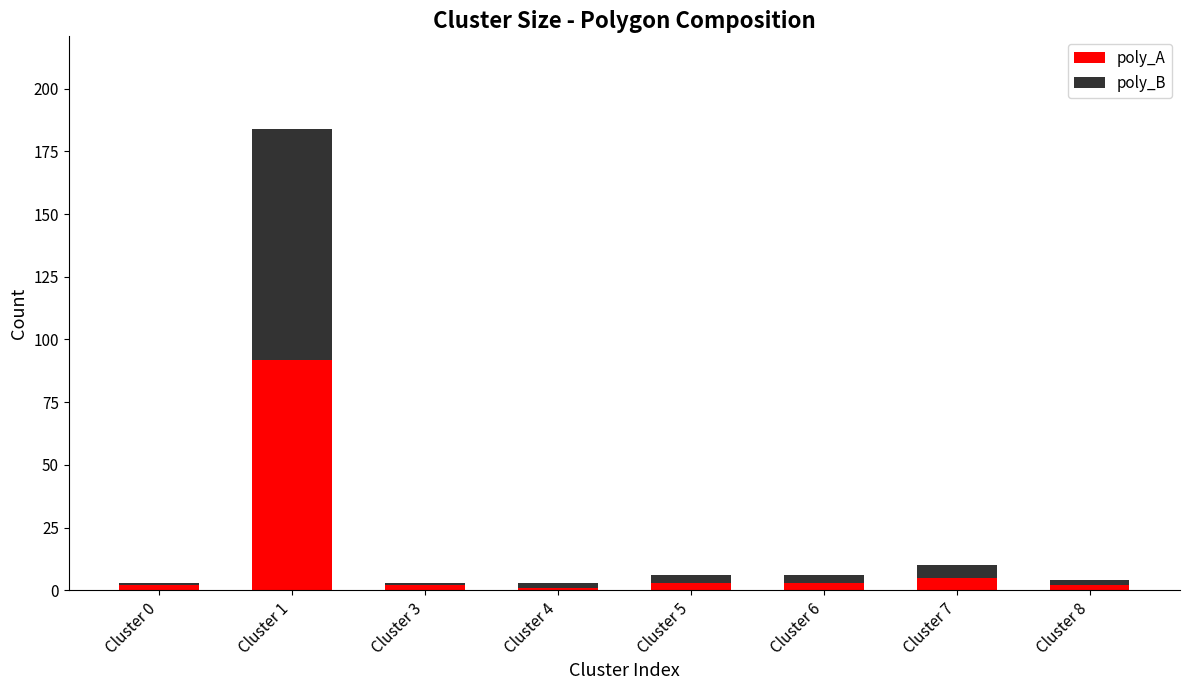

What is the average value of the poly_A series?

14